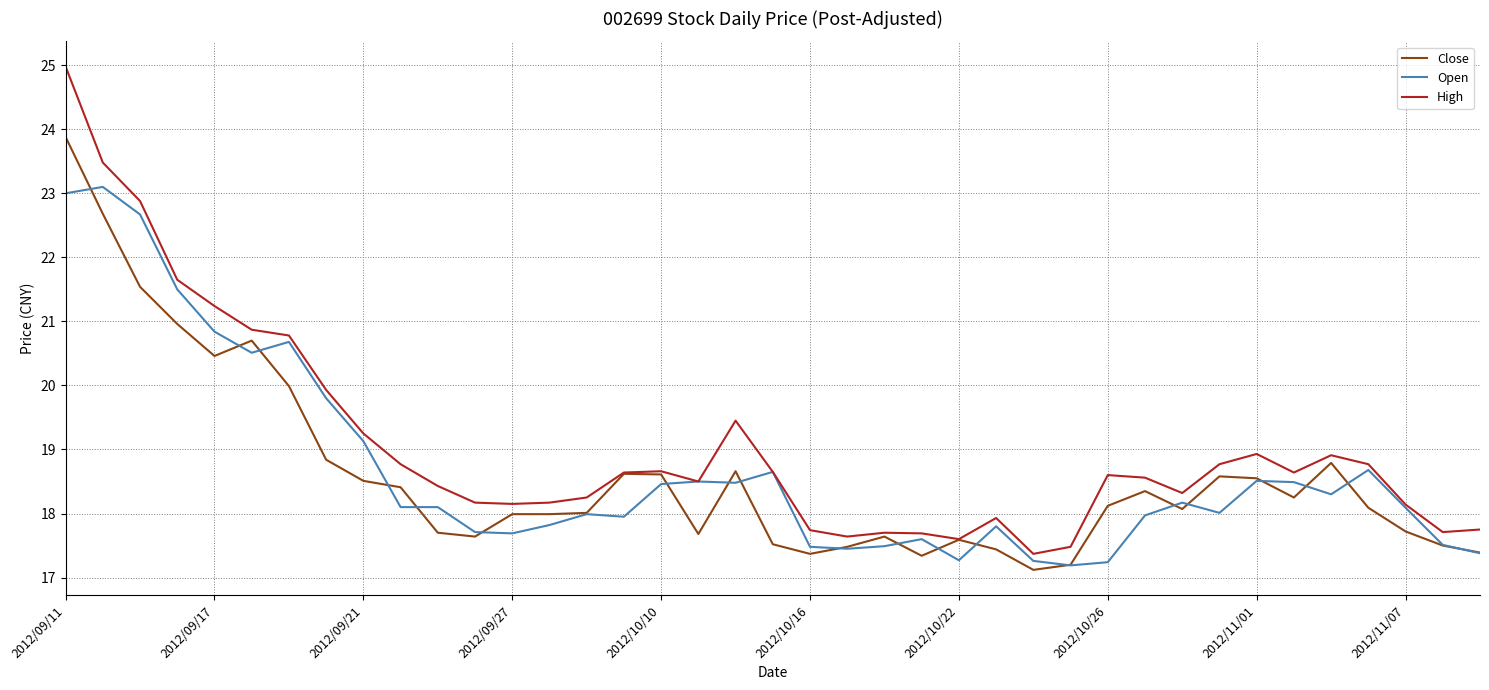

True or false: Open and Close cross at least once.

True